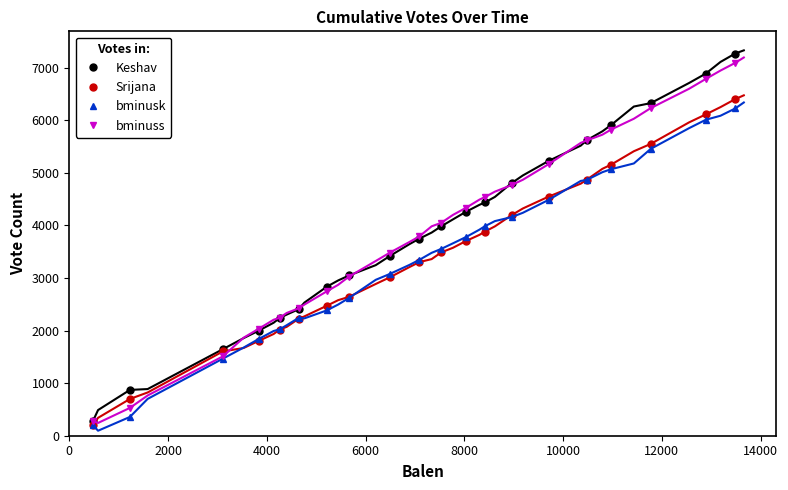

True or false: bminuss and bminusk intersect in this chart.

False